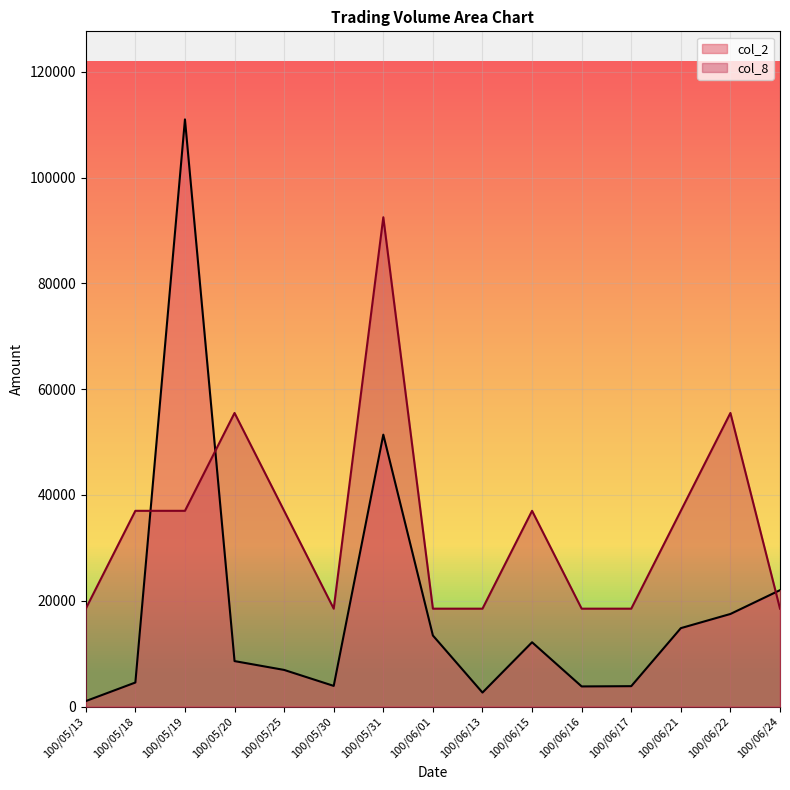

Where is col_2 nearest to the value 56015?

100/05/31